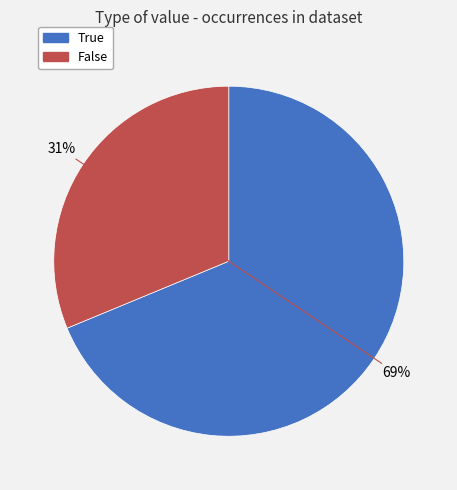

The True slice represents 69% of the pie. True or false?

True